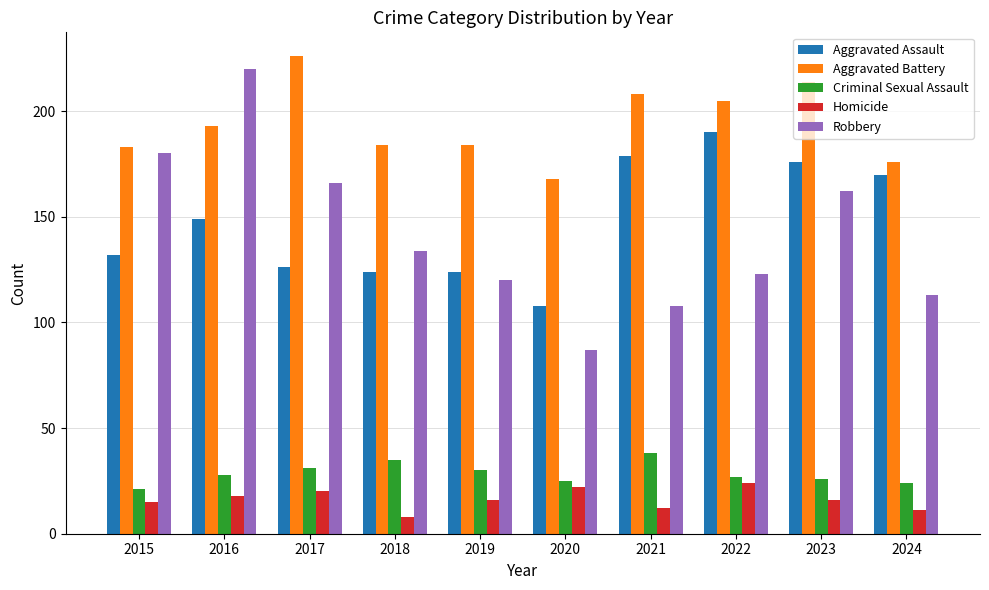

At which label is Robbery closest to 153?

2023